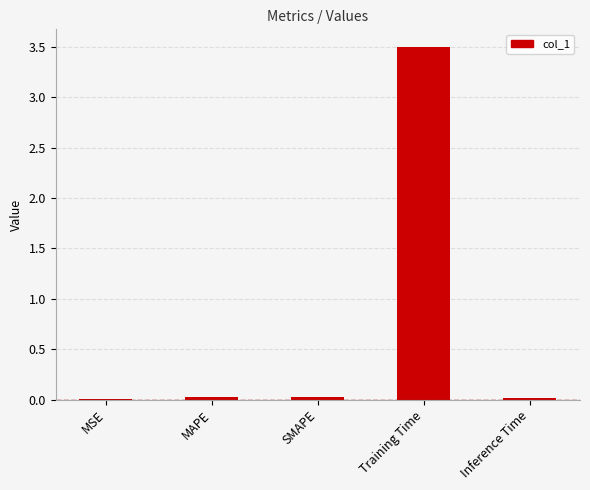

Which category has the highest value across all series?

Training Time